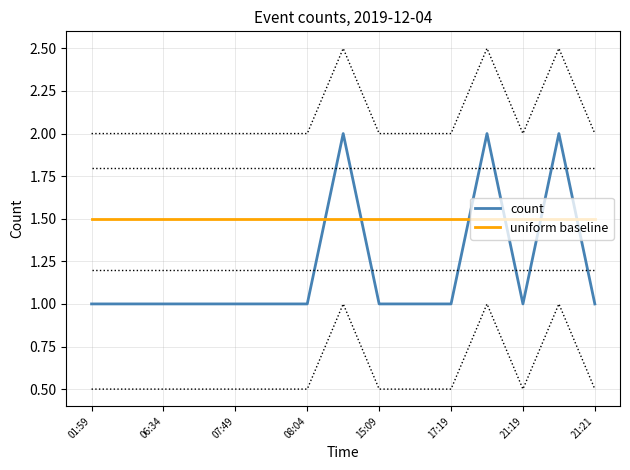

Rank the series by their maximum value, from highest to lowest.

count, uniform baseline